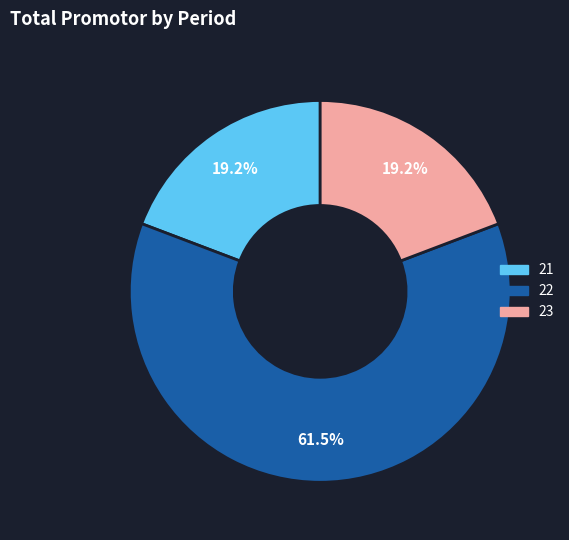

Is it true that 21 is 19% of the pie?

True